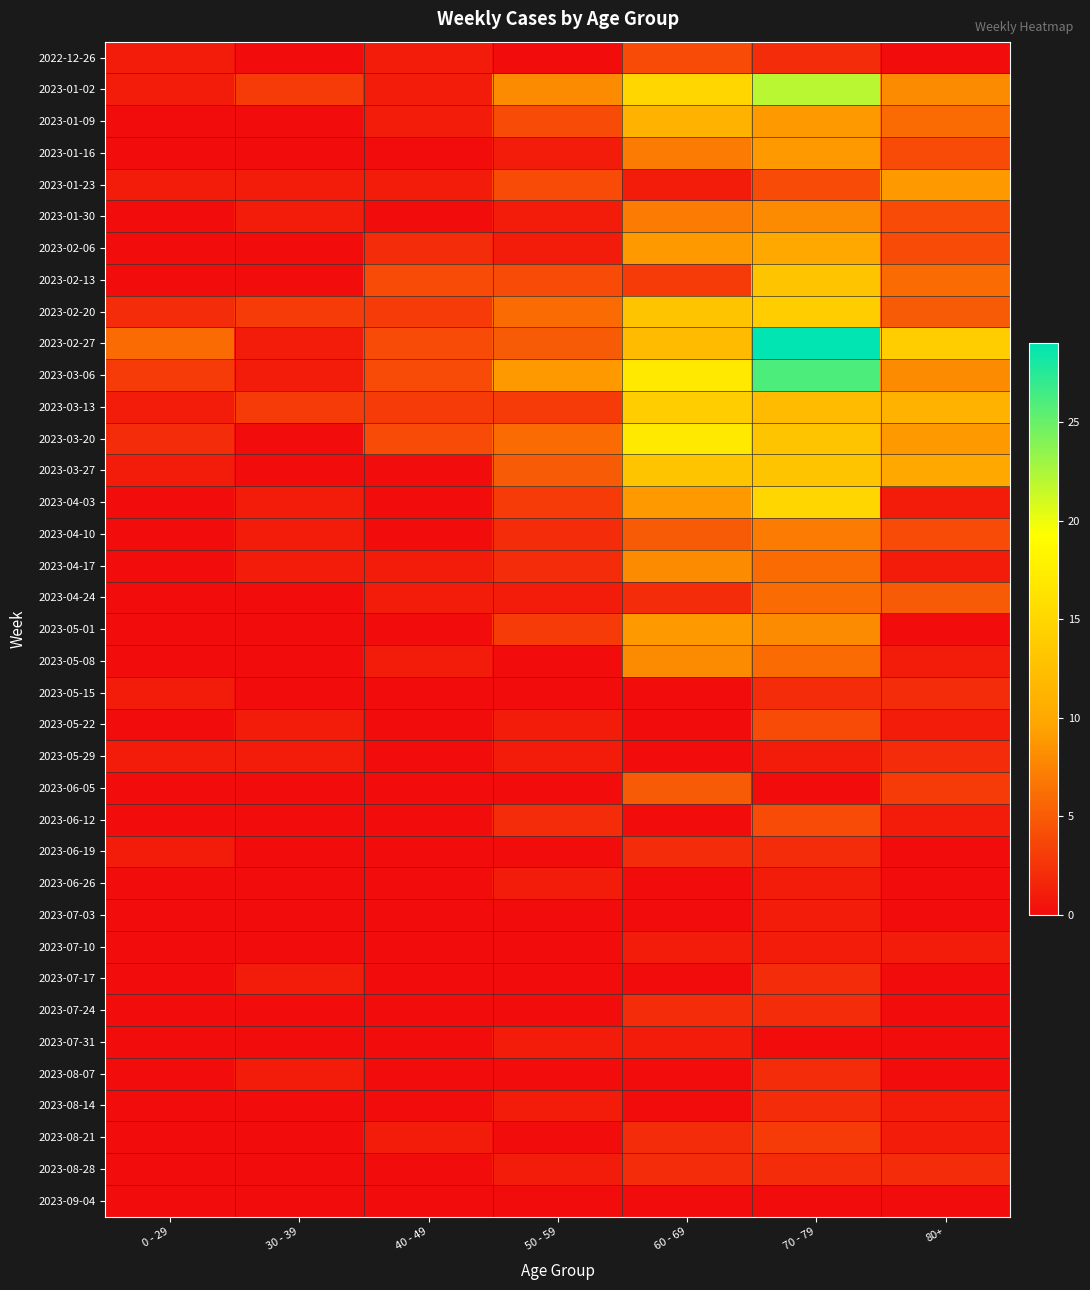

Which series has the widest spread of values?

2023-02-27